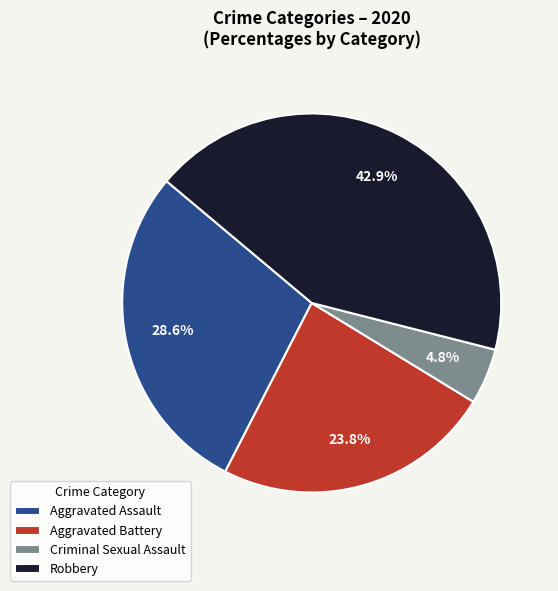

Combined, what portion of the pie is Aggravated Battery and Criminal Sexual Assault?

28.6%